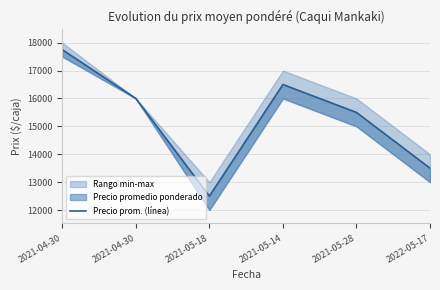

Where does the data first go above 16000?

2021-04-30